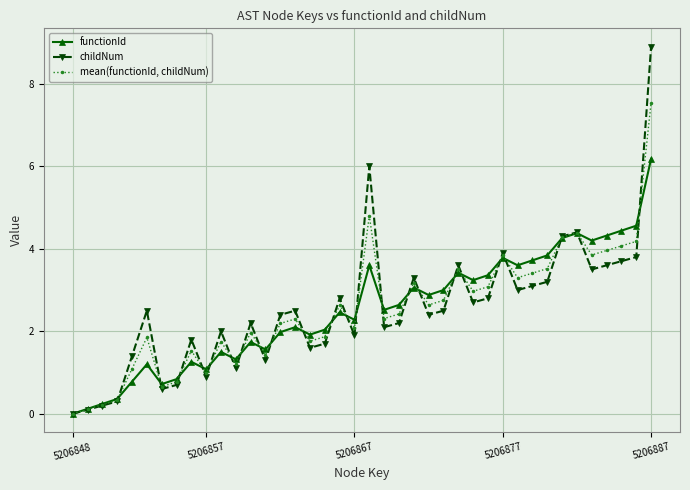

List the series in order of their overall mean, lowest first.

functionId, mean(functionId, childNum), childNum